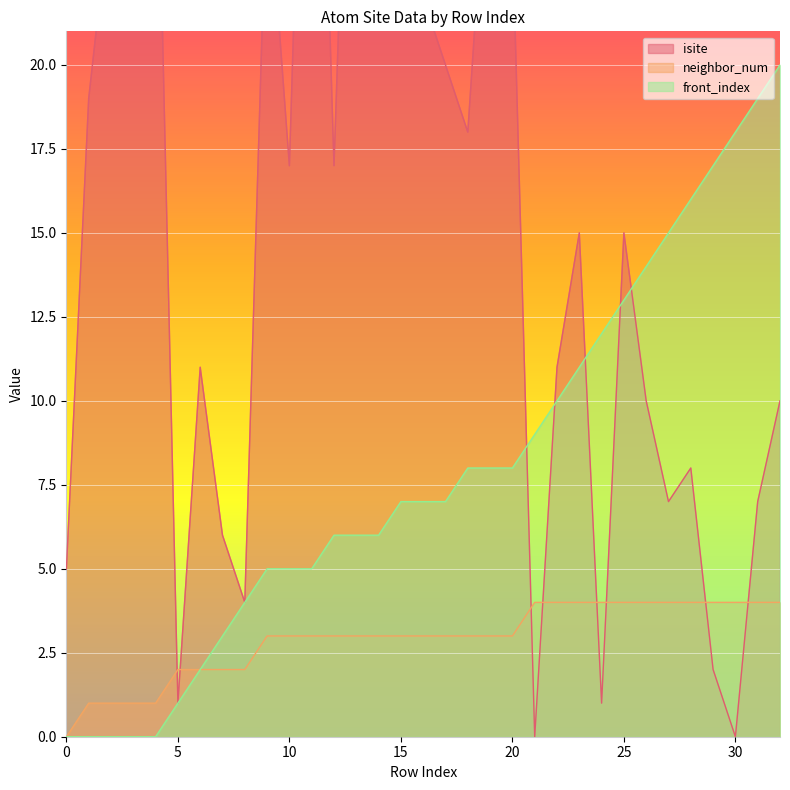

What is the difference between the highest and lowest values at 21?

9